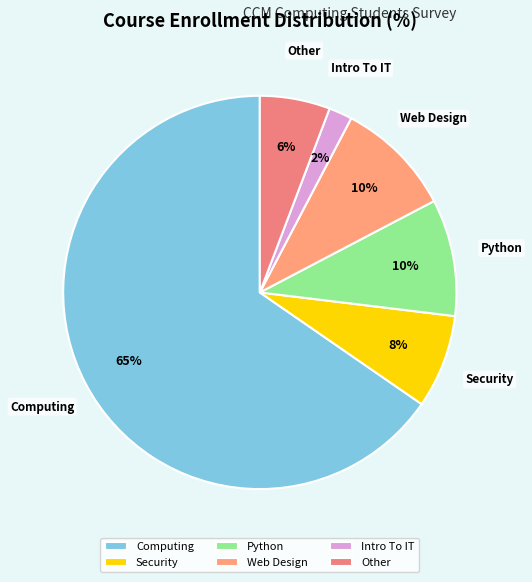

Which has a higher value, Other or Computing?

Computing